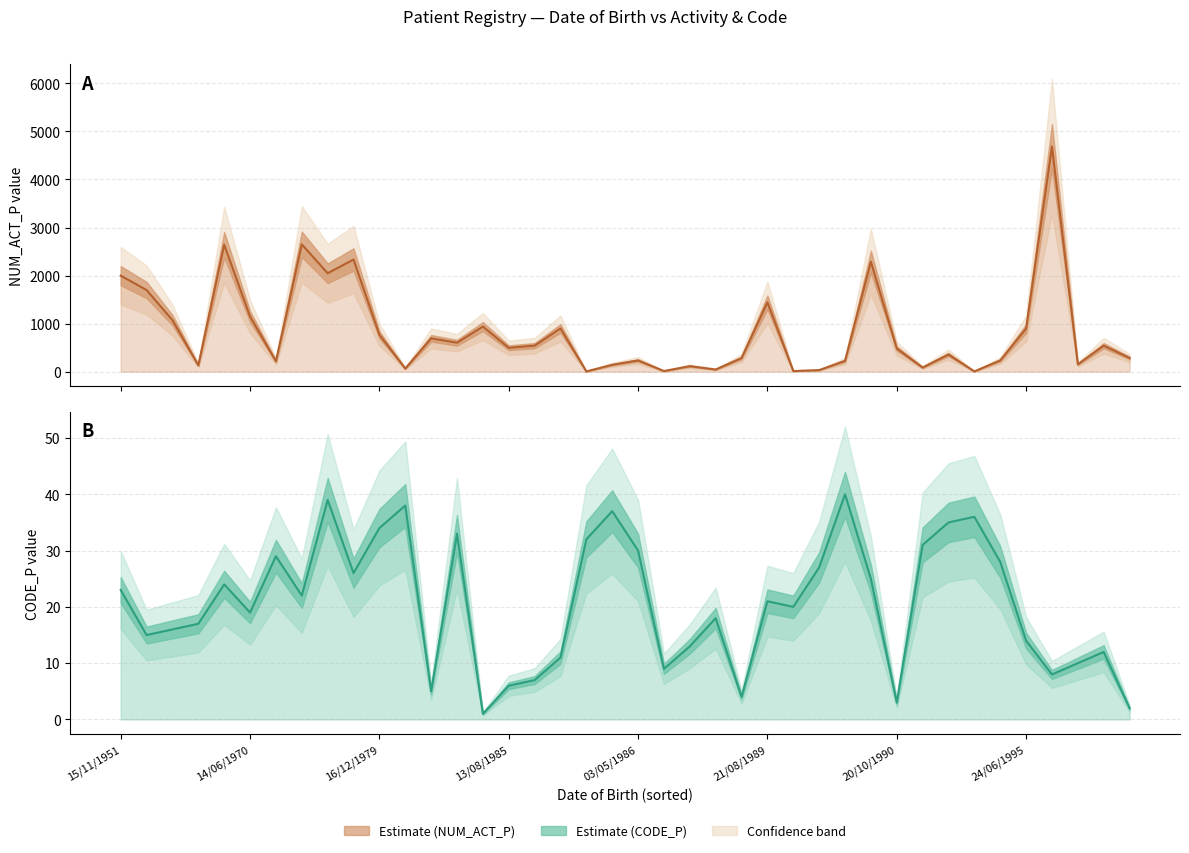

Rank the series by their average value, from lowest to highest.

CODE_P, NUM_ACT_P